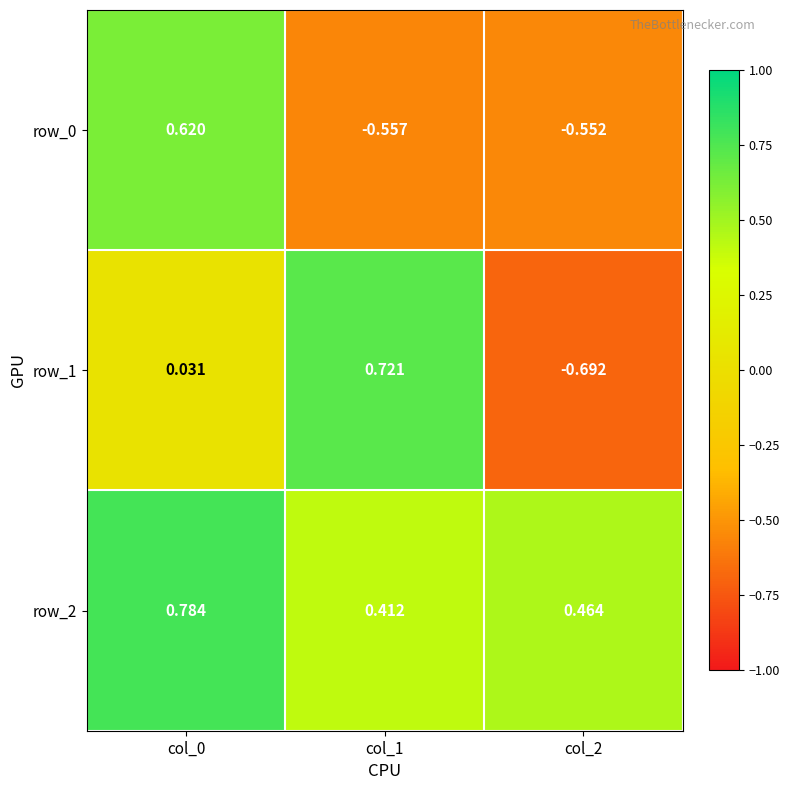

Is the value of row_2 at col_0 greater than the value of row_0 at col_2?

Yes